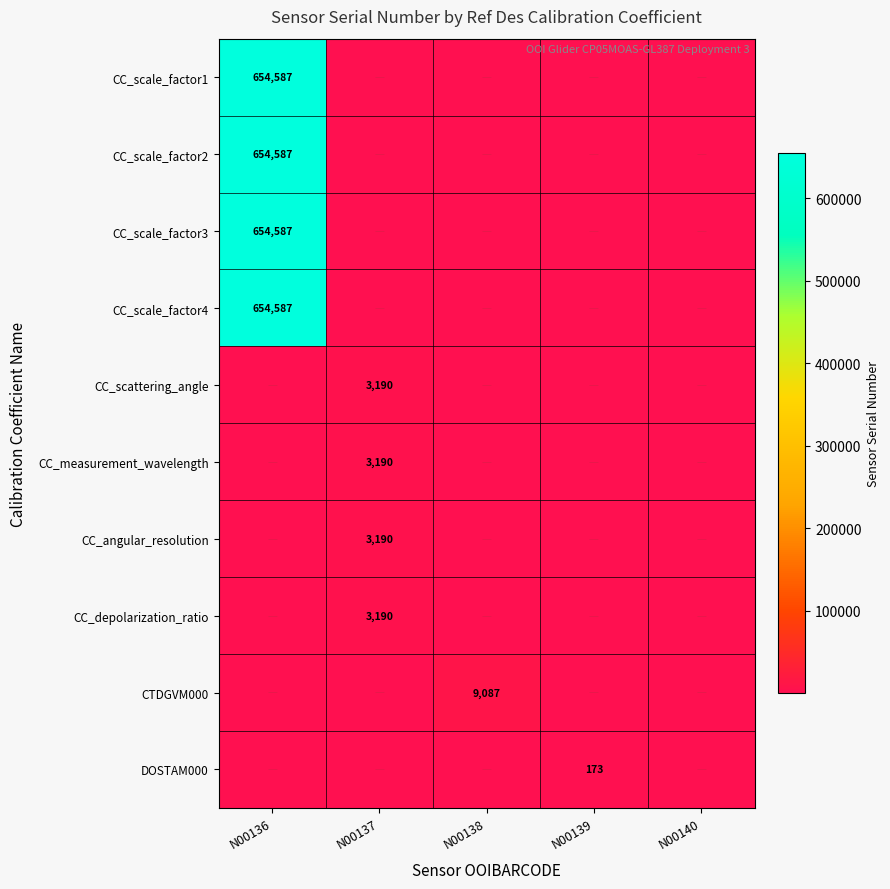

Which label corresponds to the smallest value in the chart?

N00137